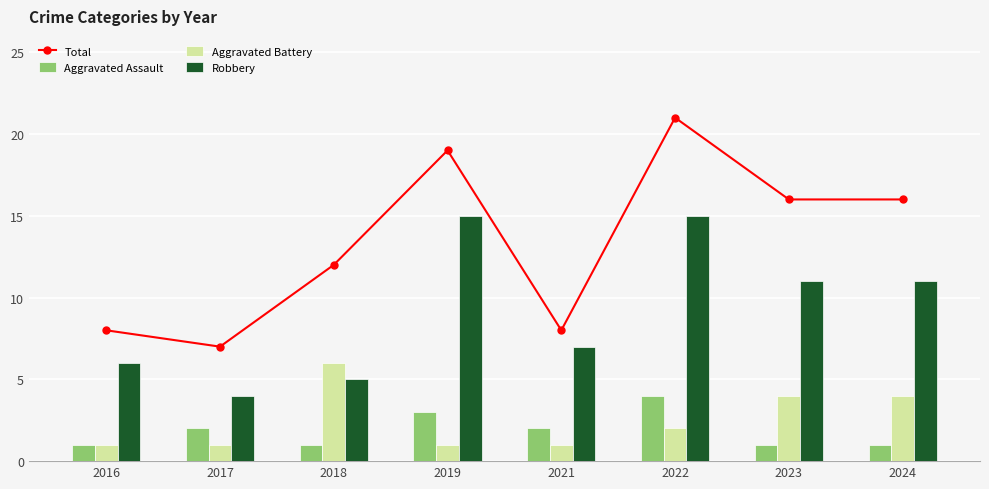

Reading left to right, extract all data points from this chart.

Total: 2016=8	2017=7	2018=12	2019=19	2021=8	2022=21	2023=16	2024=16
Aggravated Assault: 2016=1	2017=2	2018=1	2019=3	2021=2	2022=4	2023=1	2024=1
Aggravated Battery: 2016=1	2017=1	2018=6	2019=1	2021=1	2022=2	2023=4	2024=4
Robbery: 2016=6	2017=4	2018=5	2019=15	2021=7	2022=15	2023=11	2024=11